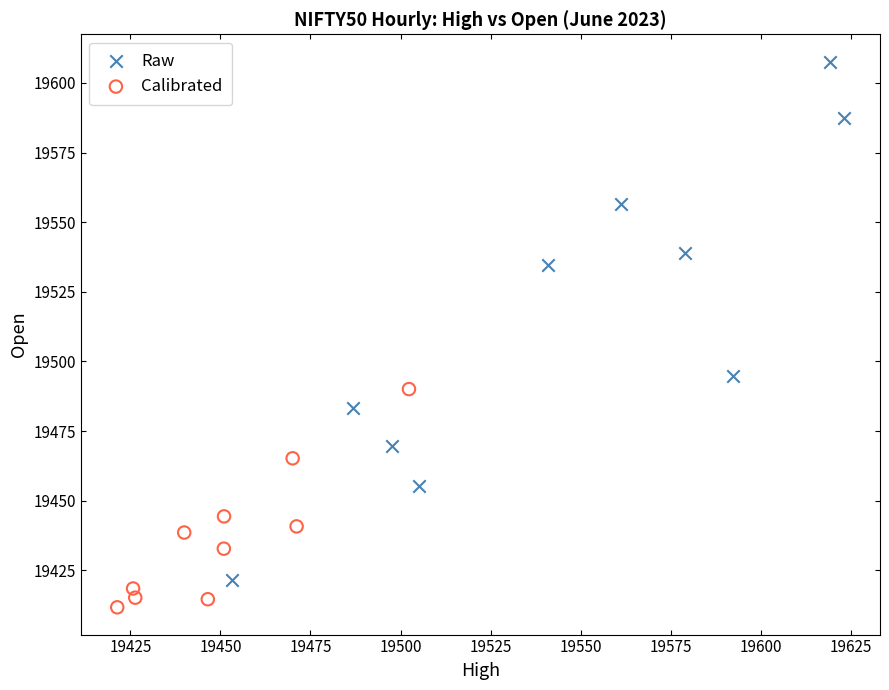

Which series reaches the minimum Y coordinate?

Calibrated